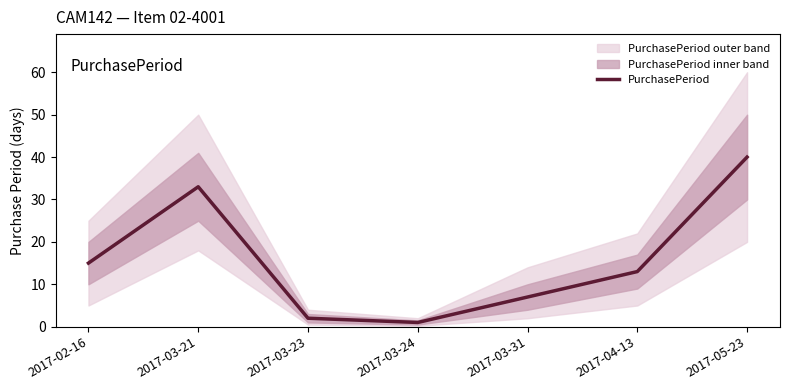

How many values exceed 13?

3